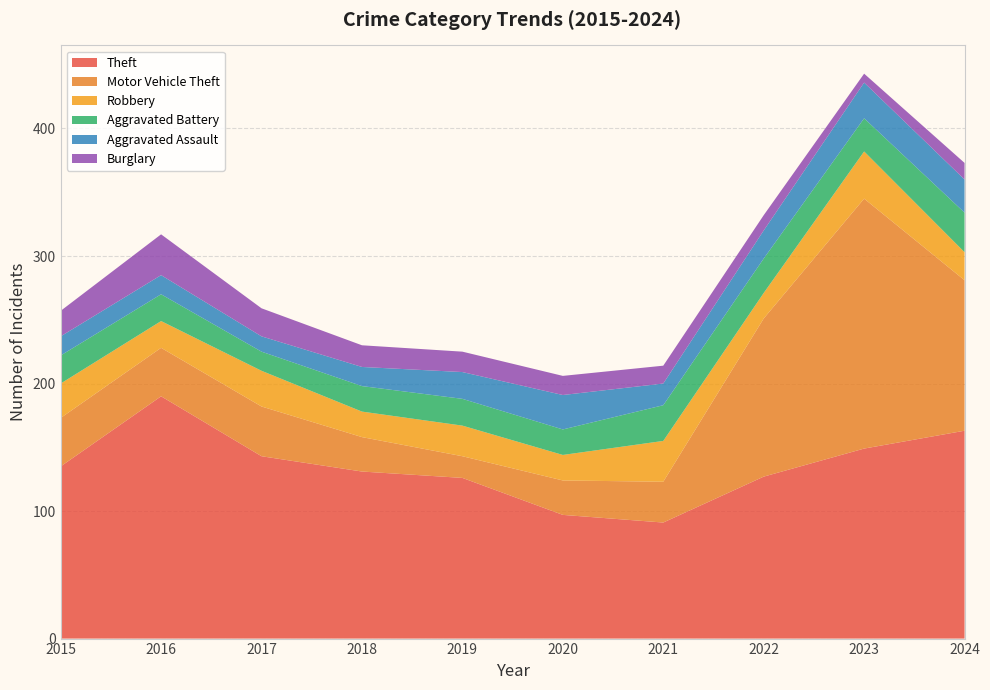

Reading left to right, extract all data points from this chart.

Theft: 135	190	143	131	126	97	91	127	149	163
Motor Vehicle Theft: 38	38	39	27	17	27	32	124	196	118
Robbery: 27	21	28	20	24	20	32	20	37	22
Aggravated Battery: 22	21	15	20	21	20	28	27	26	31
Aggravated Assault: 15	15	12	15	21	27	17	22	28	26
Burglary: 20	32	22	17	16	15	14	12	7	13